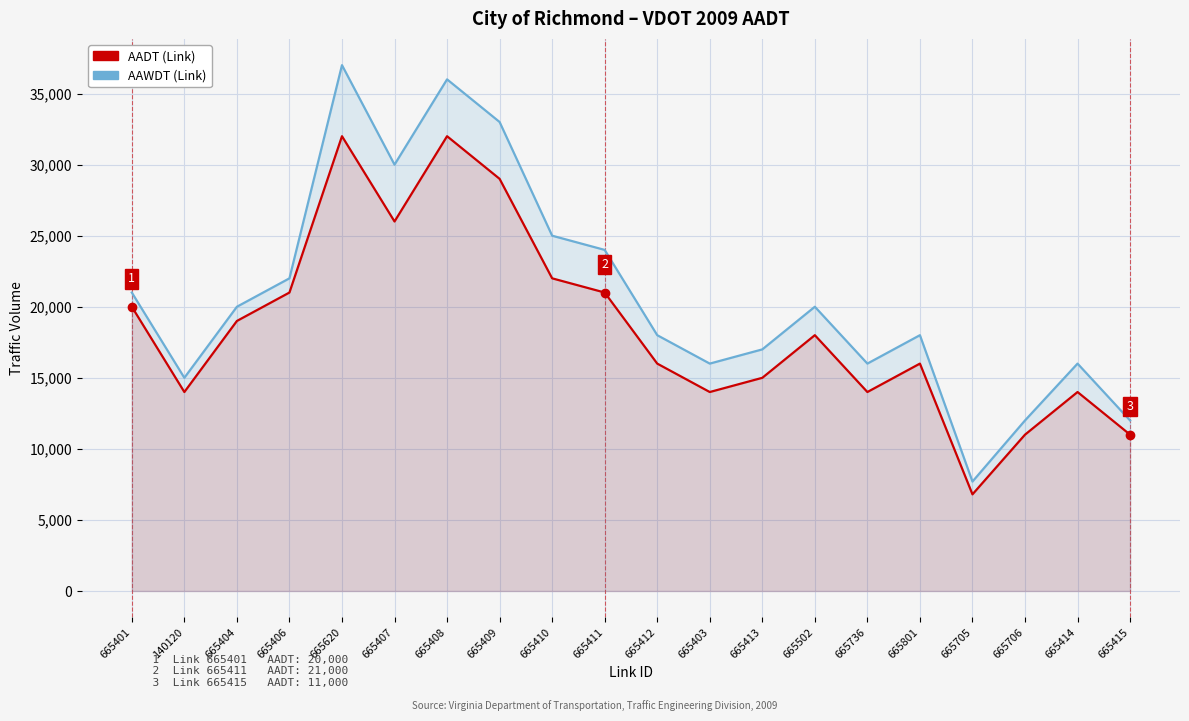

What is the value of the AAWDT (Link) point at the 7th from the left?

36000